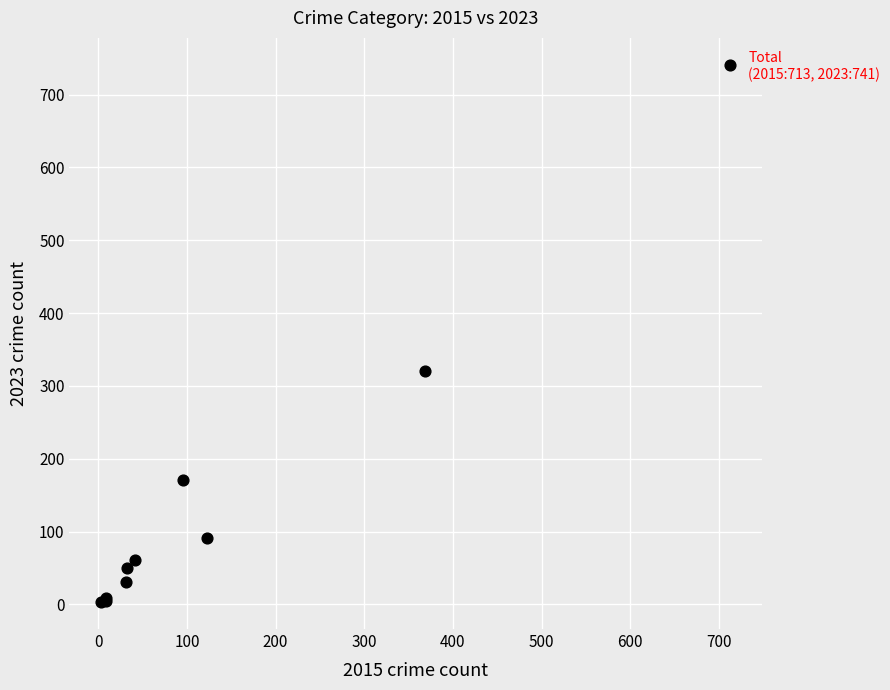

What Y value in the scatter plot is closest to 372?

321